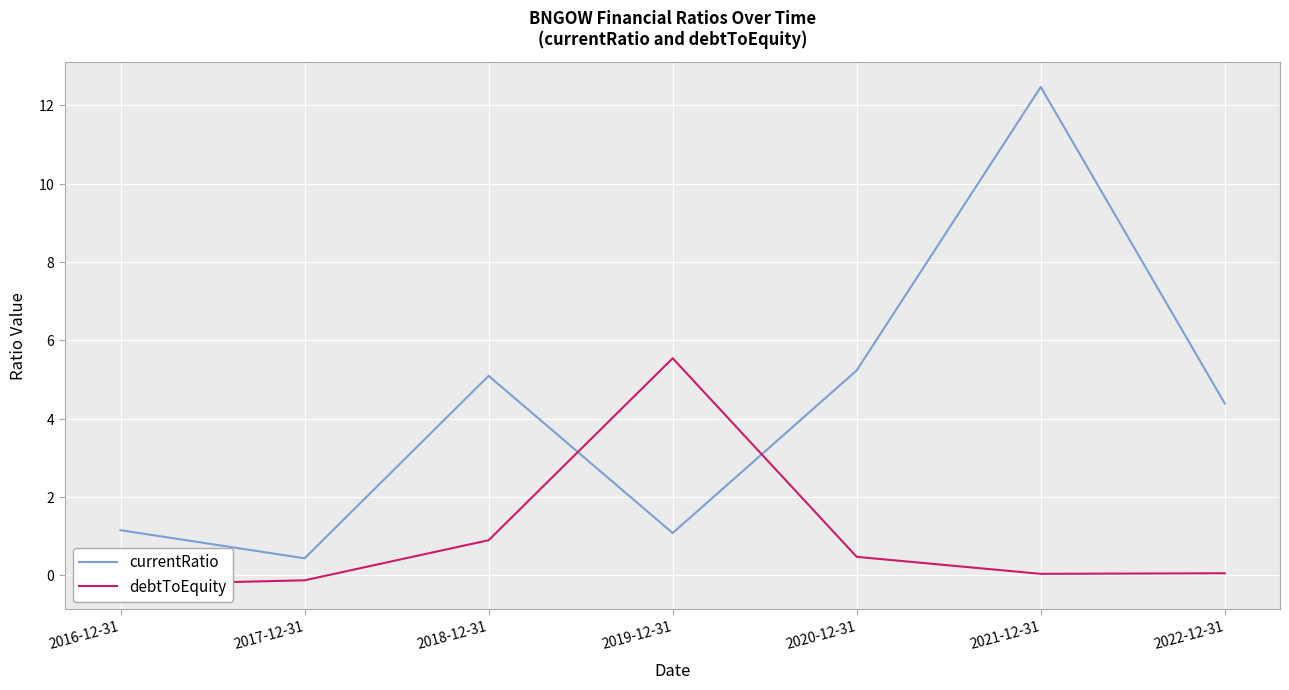

True or false: currentRatio has more than 1 interior local peaks.

True